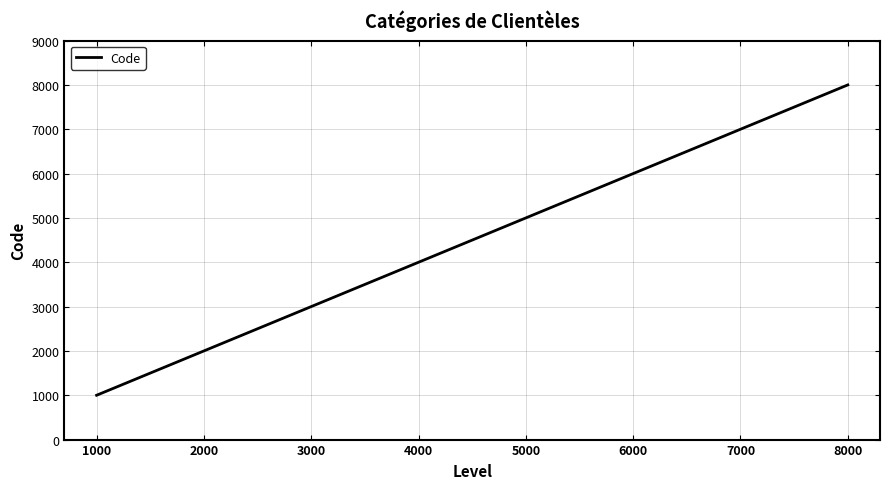

True or false: the data shows 2000 at 2000.

True